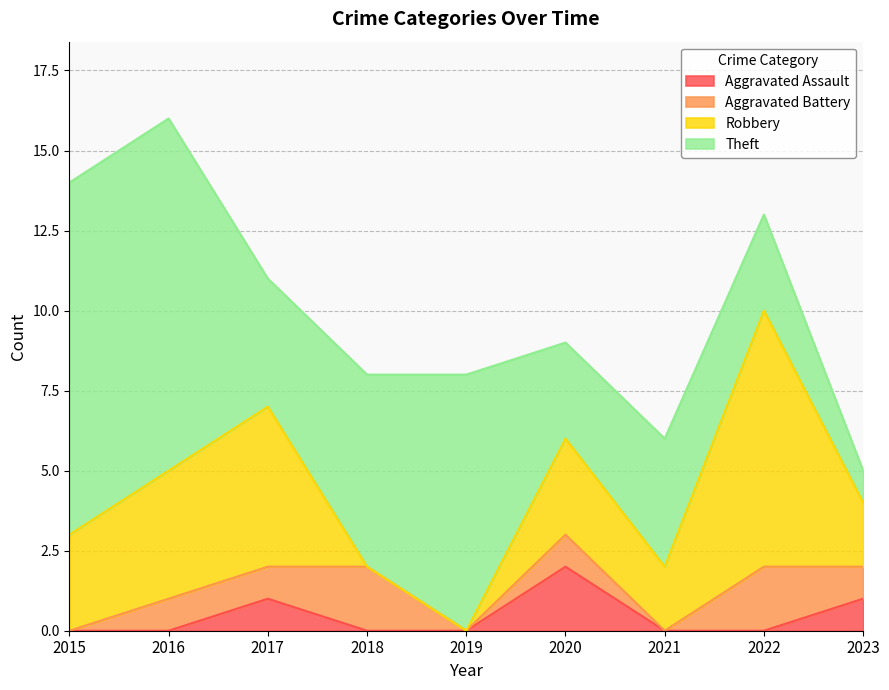

What is the highest value of the Robbery series?

8